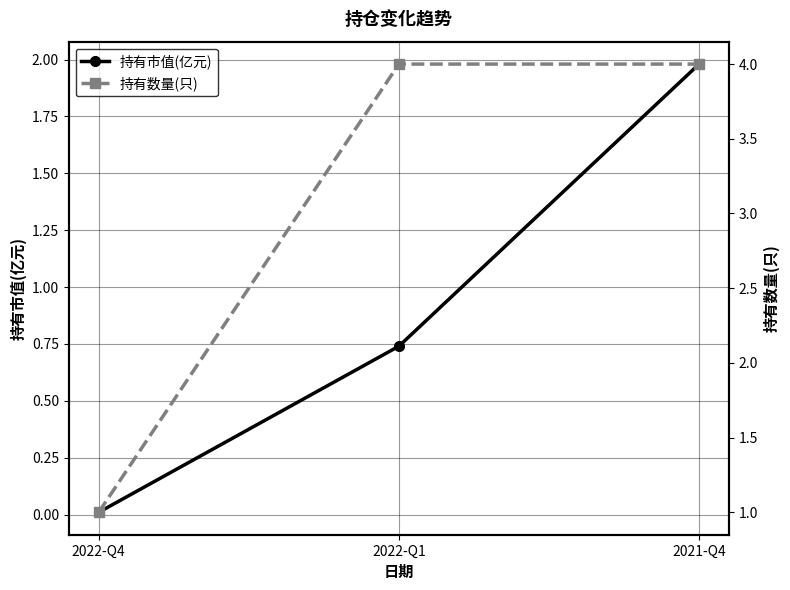

Reading left to right, transcribe all the data shown in this chart.

持有市值(亿元): 0.0	0.7	2.0
持有数量(只): 1.0	4.0	4.0